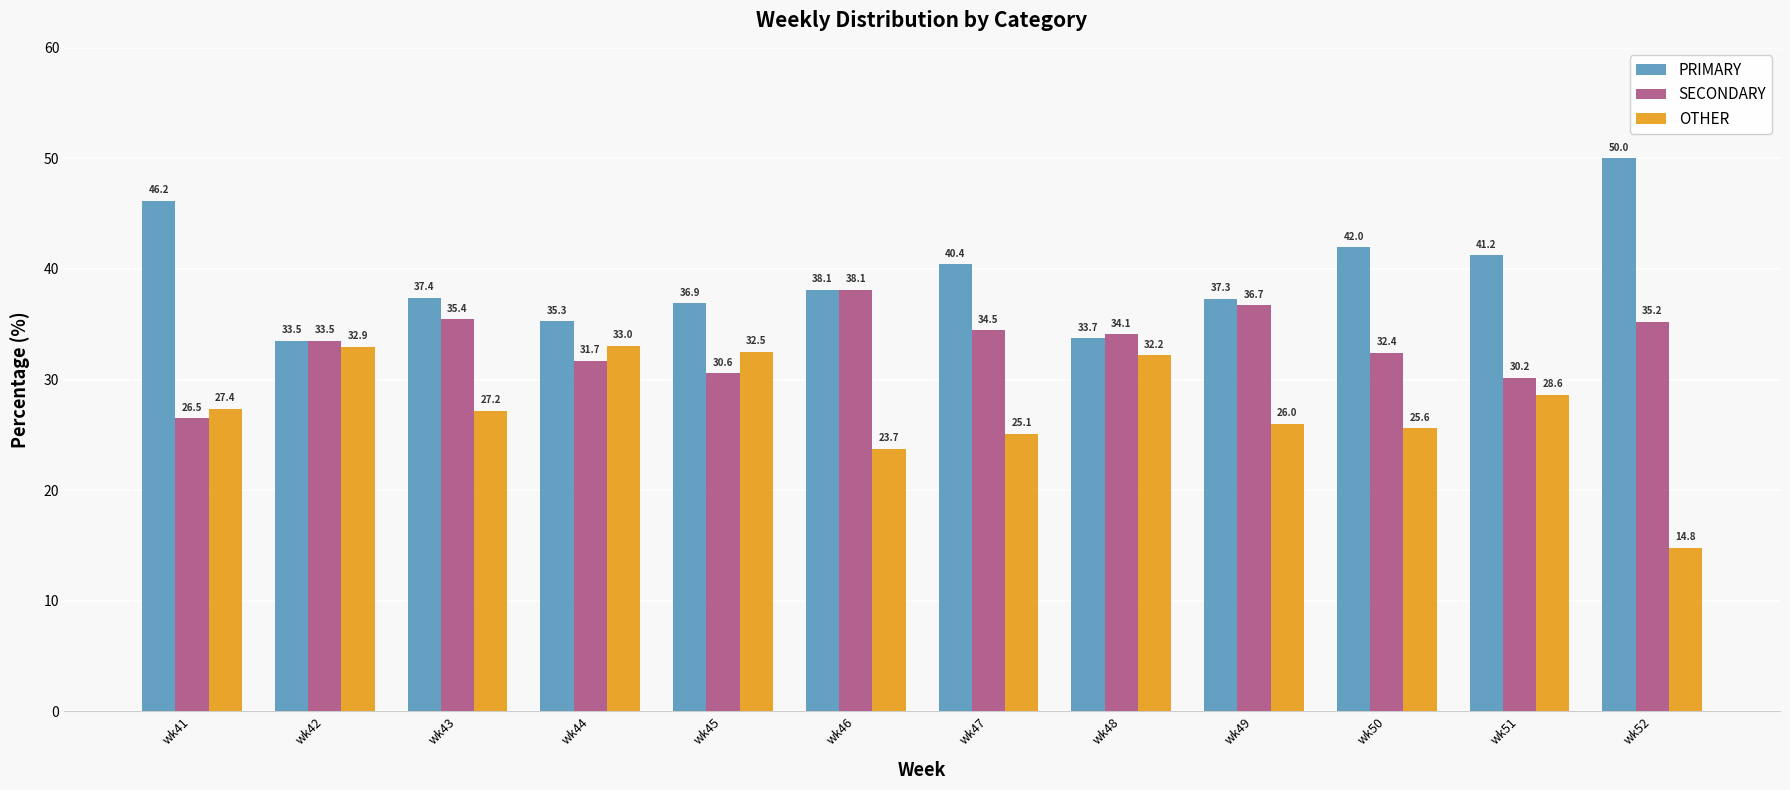

What is the total value across all series at wk48?

100.0